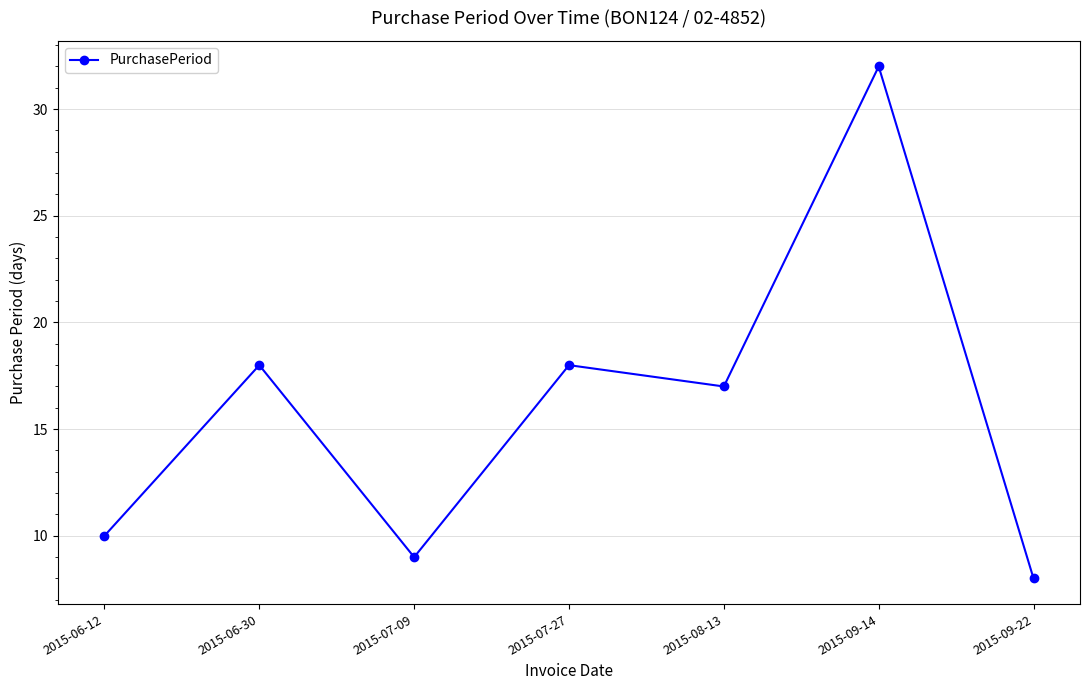

Approximately how many times larger is the value at 2015-06-12 compared to 2015-07-27?

0.6